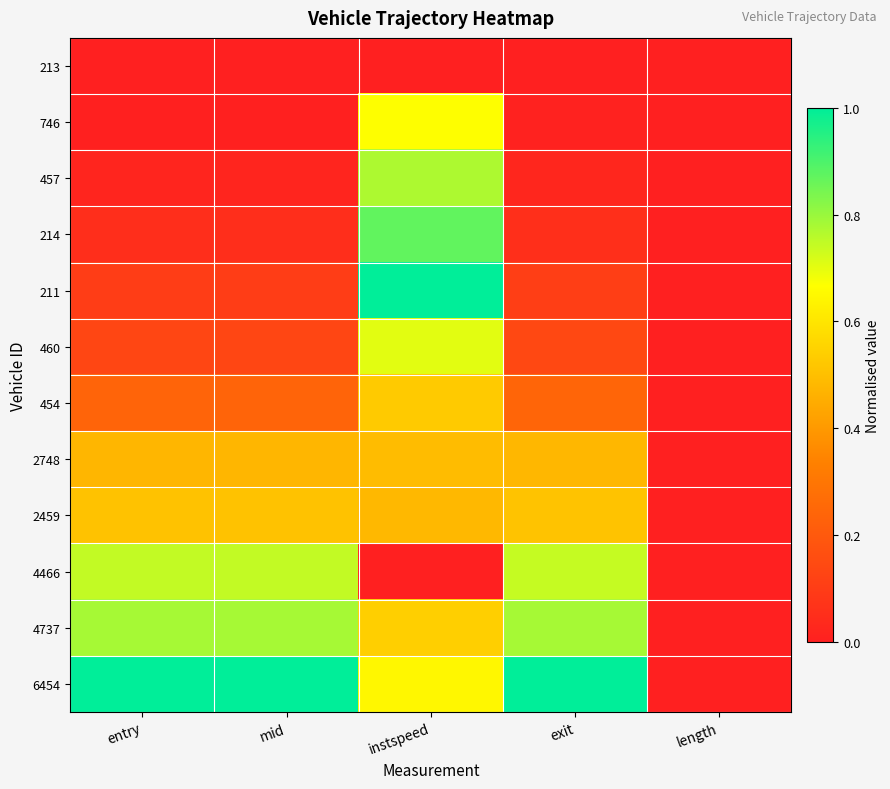

What is the difference between the highest and lowest values at entry?

1.0